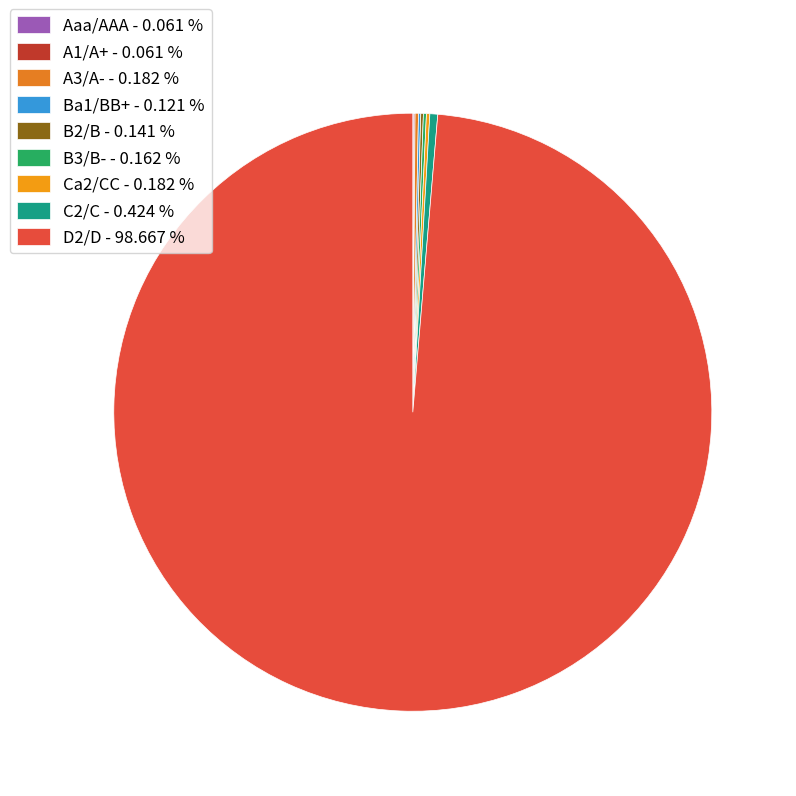

Combined, do B3/B- and Ca2/CC account for over 50%?

No